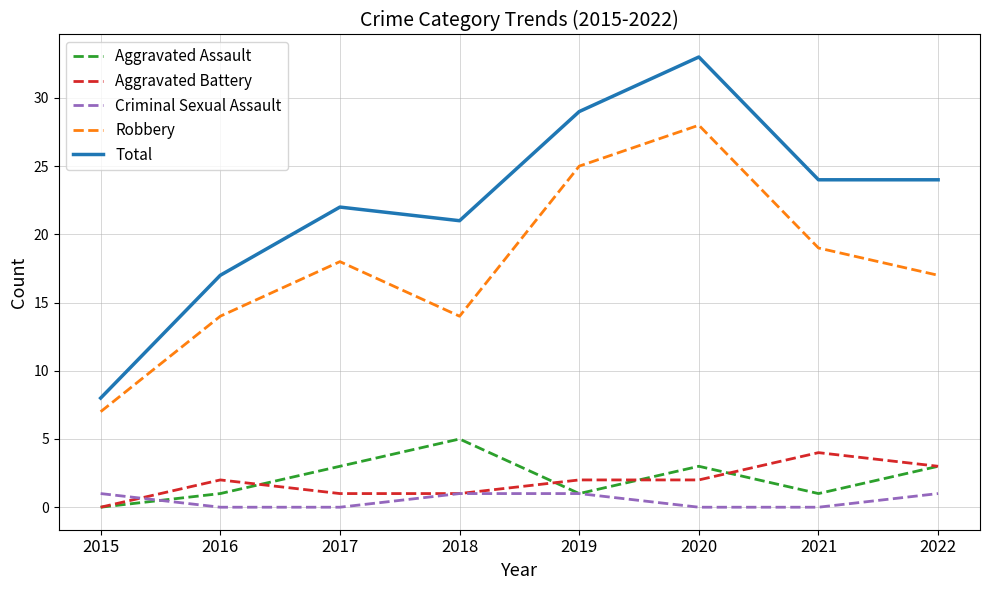

What is the sum of all Aggravated Battery values?

15